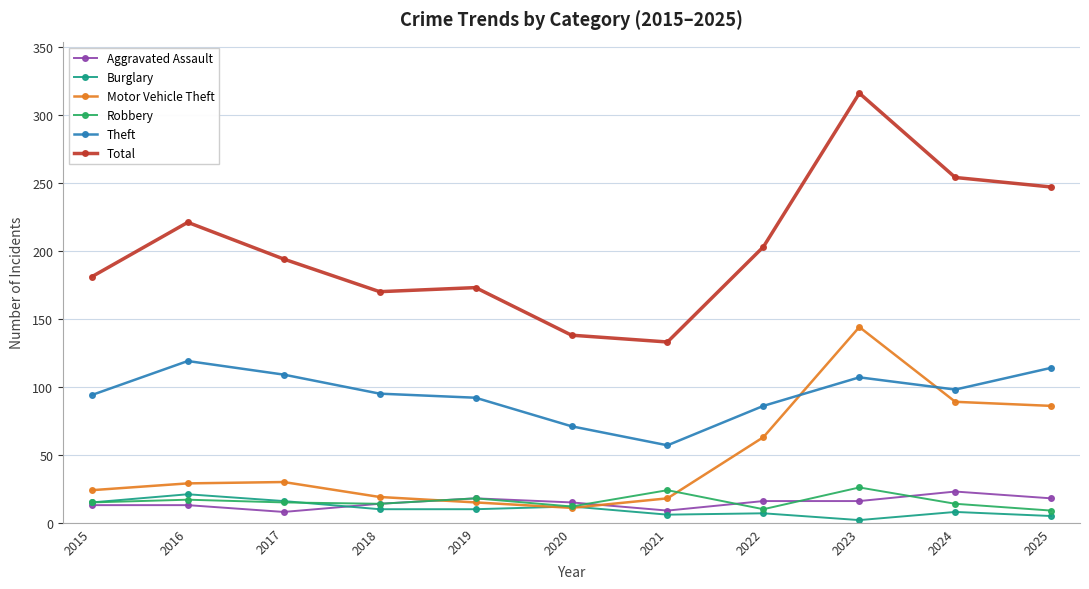

How many interior local peaks does the Total series have?

3